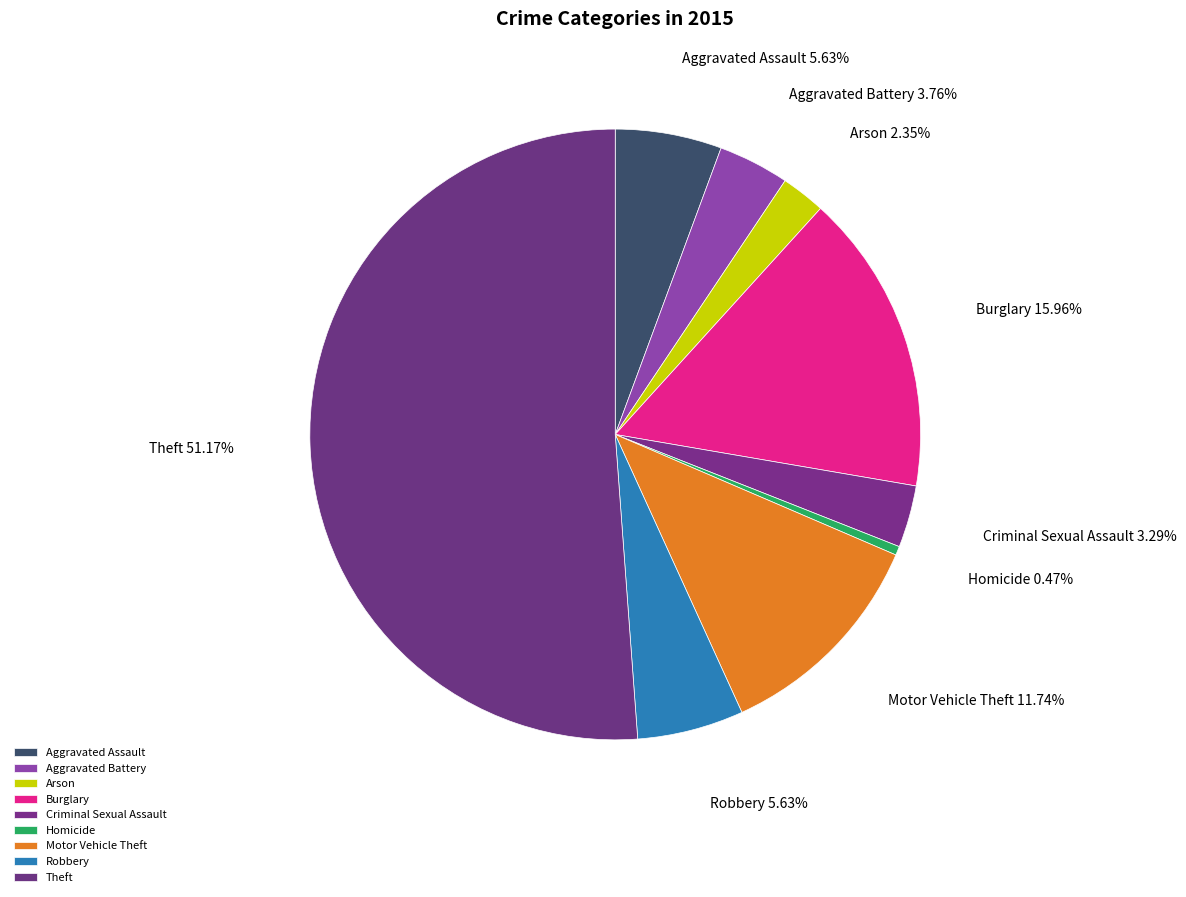

Which slice is the largest?

Theft